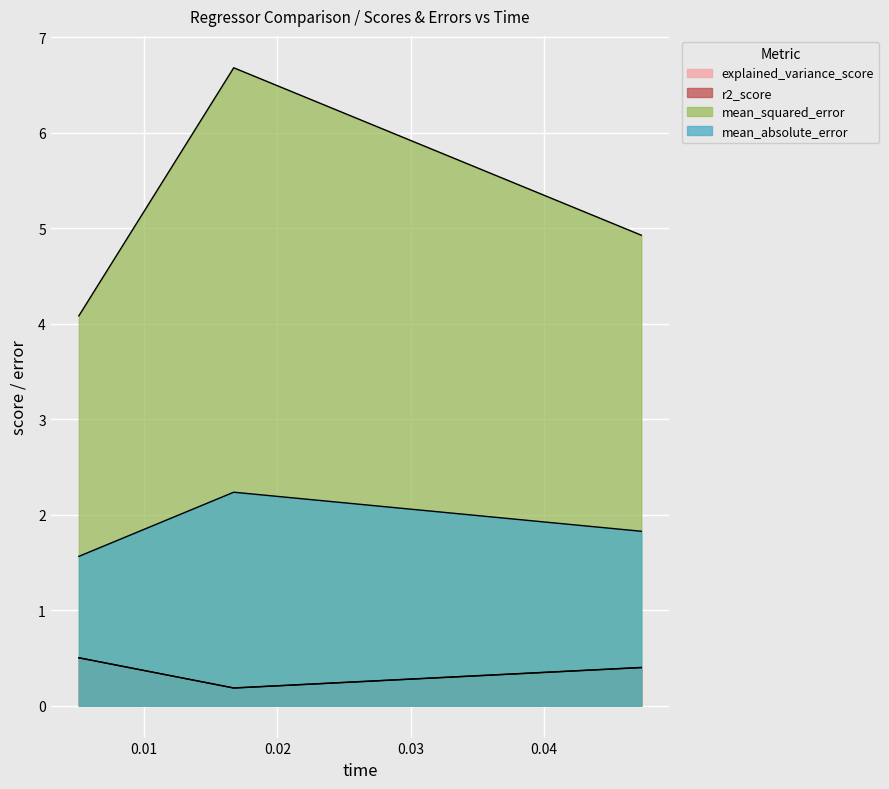

Rank the series by their maximum value, from highest to lowest.

mean_squared_error, mean_absolute_error, explained_variance_score, r2_score